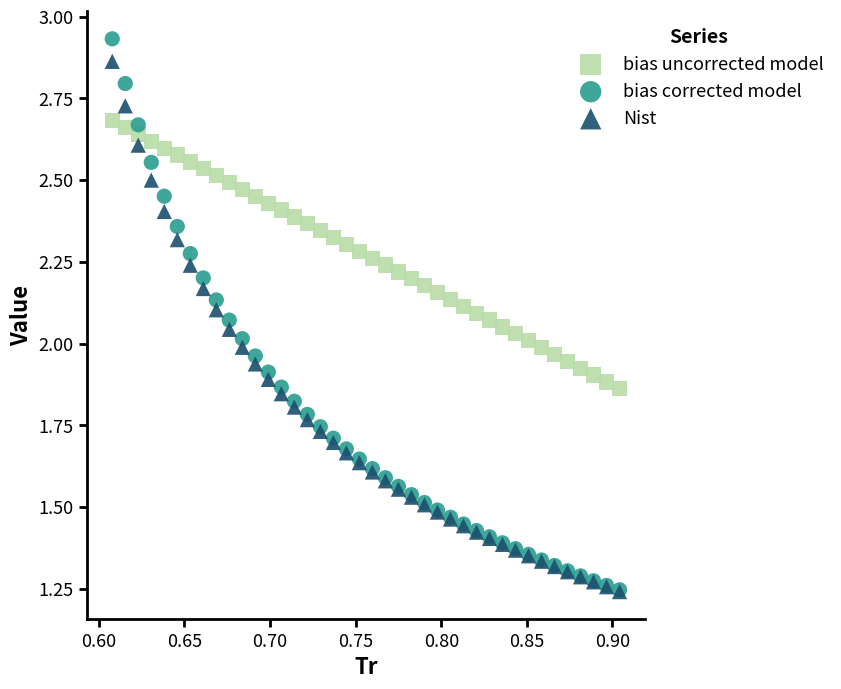

Which series contains the highest Y value?

bias corrected model